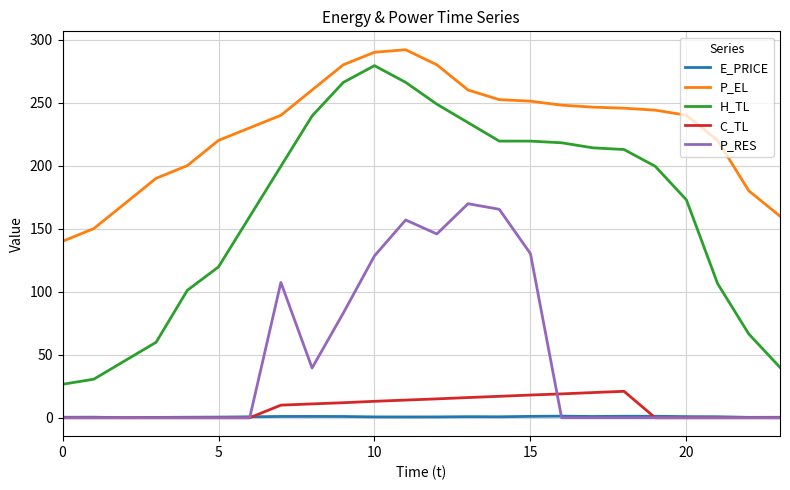

Which series has the largest total across all categories?

P_EL